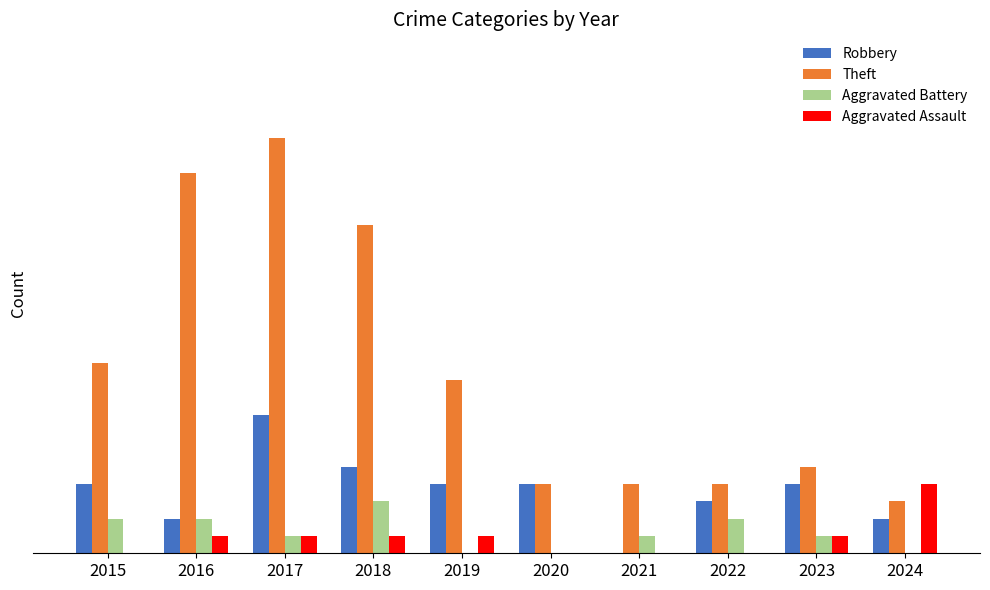

Reading left to right, what are all the values shown in this chart?

Robbery: 4	2	8	5	4	4	0	3	4	2
Theft: 11	22	24	19	10	4	4	4	5	3
Aggravated Battery: 2	2	1	3	0	0	1	2	1	0
Aggravated Assault: 0	1	1	1	1	0	0	0	1	4